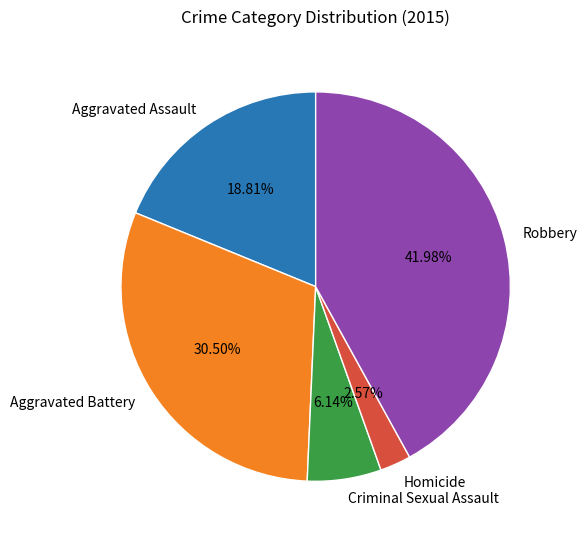

To the nearest percent, what is the combined percentage of Robbery and Homicide?

45%